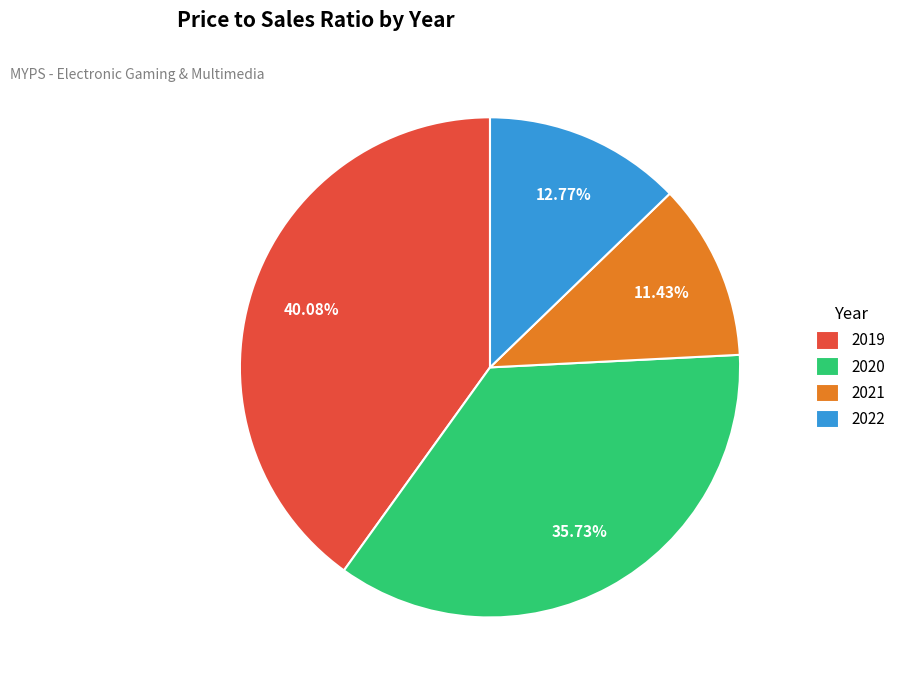

What percentage do 2020 and 2019 together represent?

75.8%